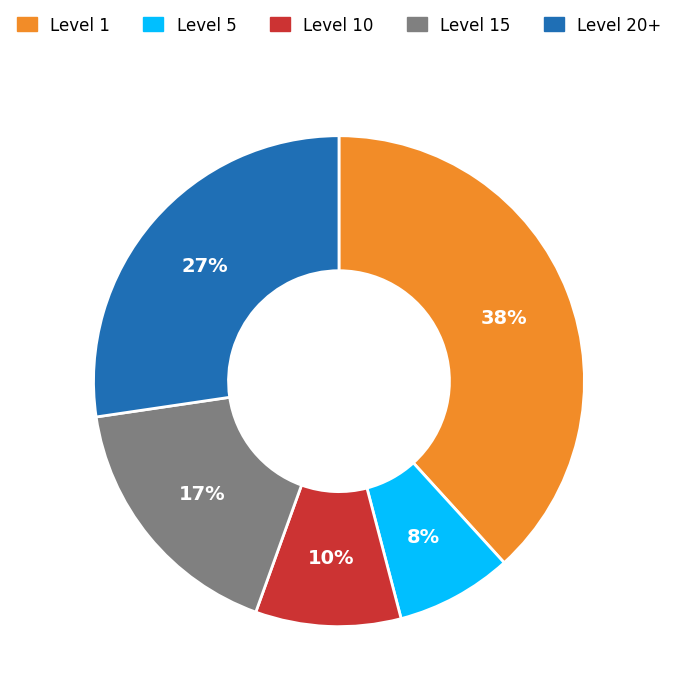

To the nearest percent, what is the average slice percentage?

20%